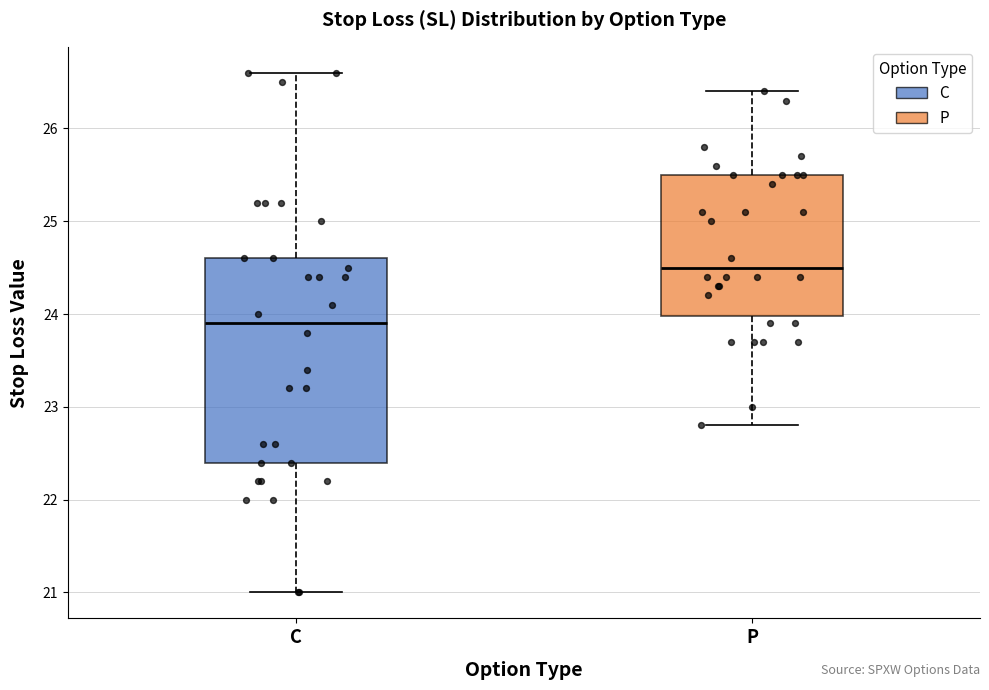

Reading left to right, read every box against the y-axis: the position of its median line, the range the box covers, and the ends of its whiskers. The values are not printed on the chart, so give them approximately, as read against the axis.

C: median 23.9, box 22.4 to 24.6, whiskers 21.0 to 26.6
P: median 24.5, box 24.0 to 25.5, whiskers 22.8 to 26.4